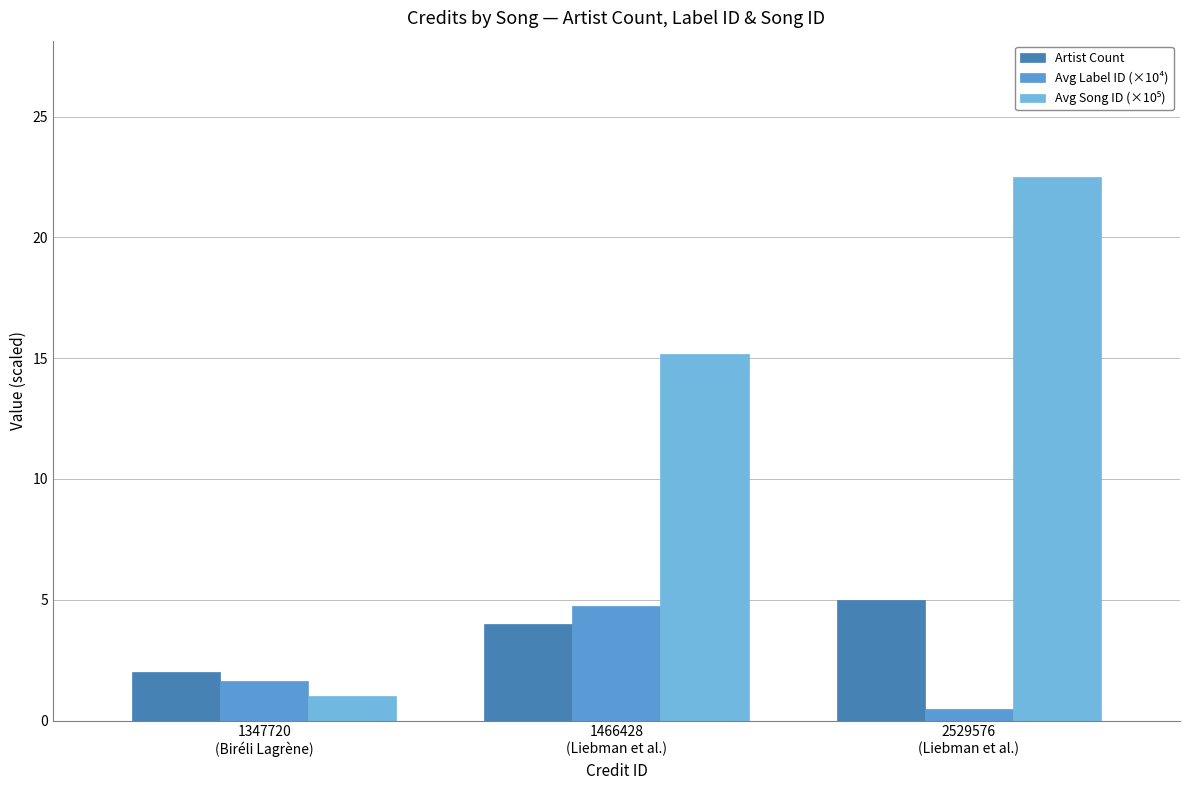

What is the difference between the maximum and minimum values in the Avg Song ID (×10⁵) series?

21.5